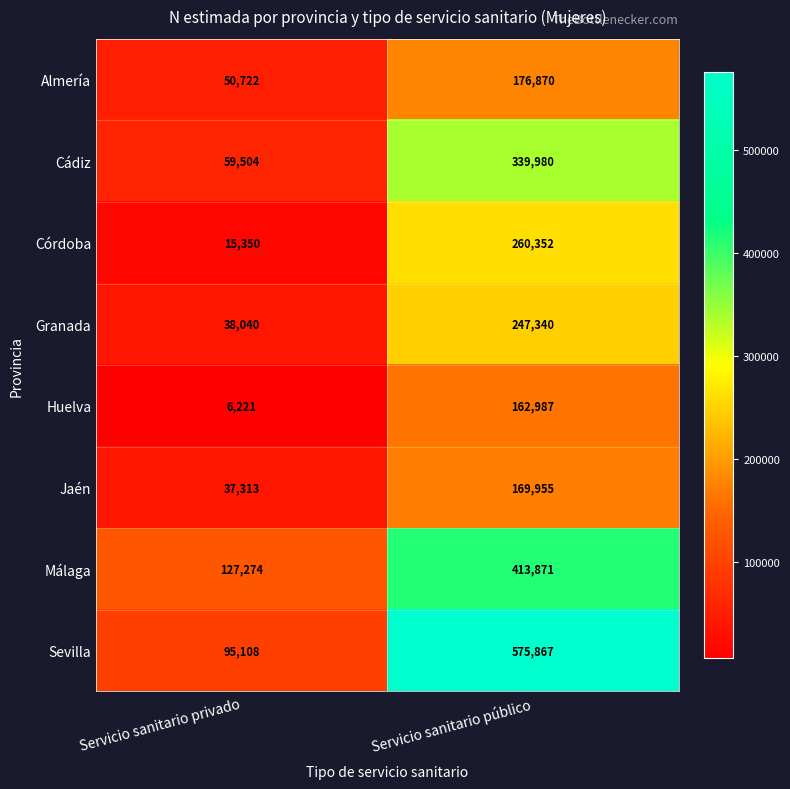

Which series has the largest range (max minus min)?

Sevilla